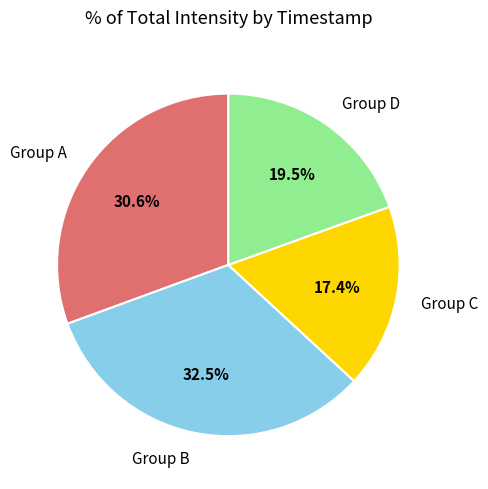

Do Group B and Group D together represent more than half of the pie?

Yes